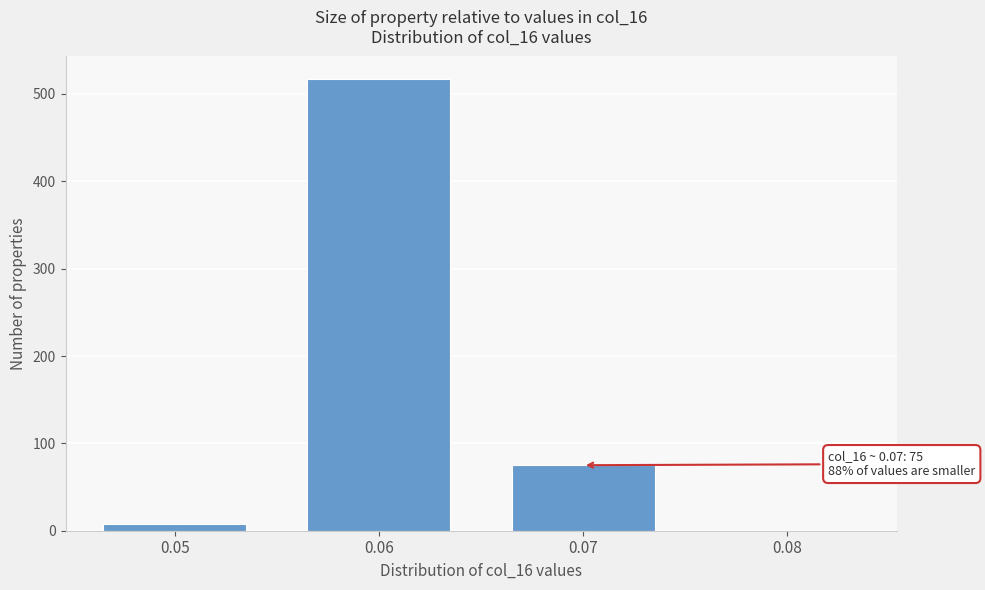

Reading left to right, list all the values displayed in this chart.

0.05=8	0.06=517	0.07=75	0.08=0